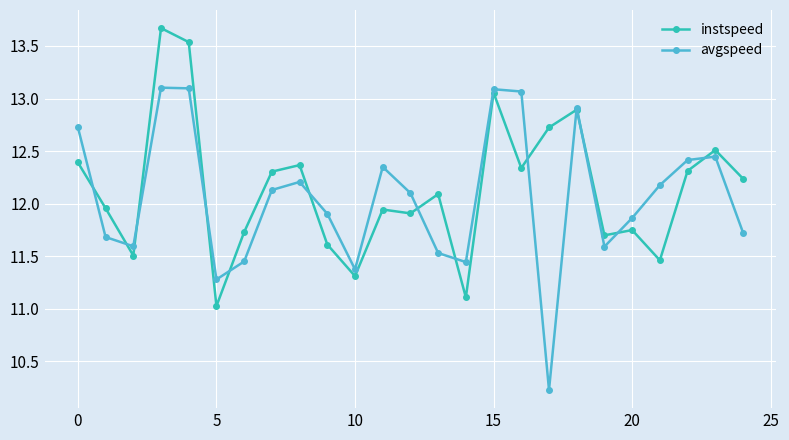

What is the value of the instspeed point at the 11th from the left?

11.3